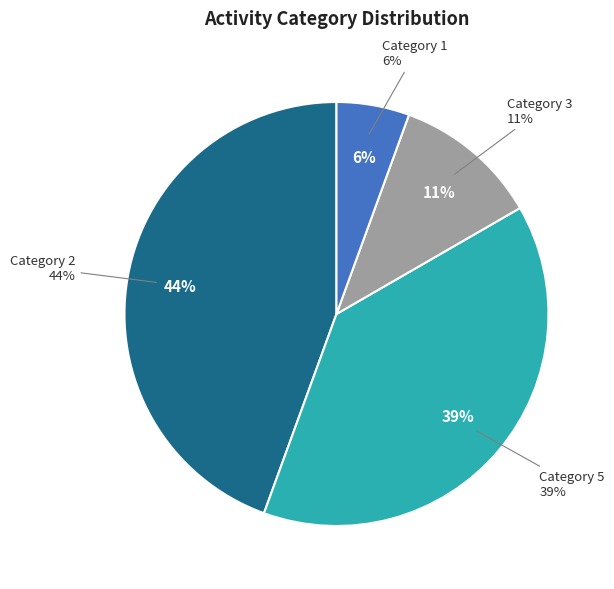

Rank the categories by value from highest to lowest.

2, 2_count, 5, 5_count, 3, 3_count, 1, 1_count